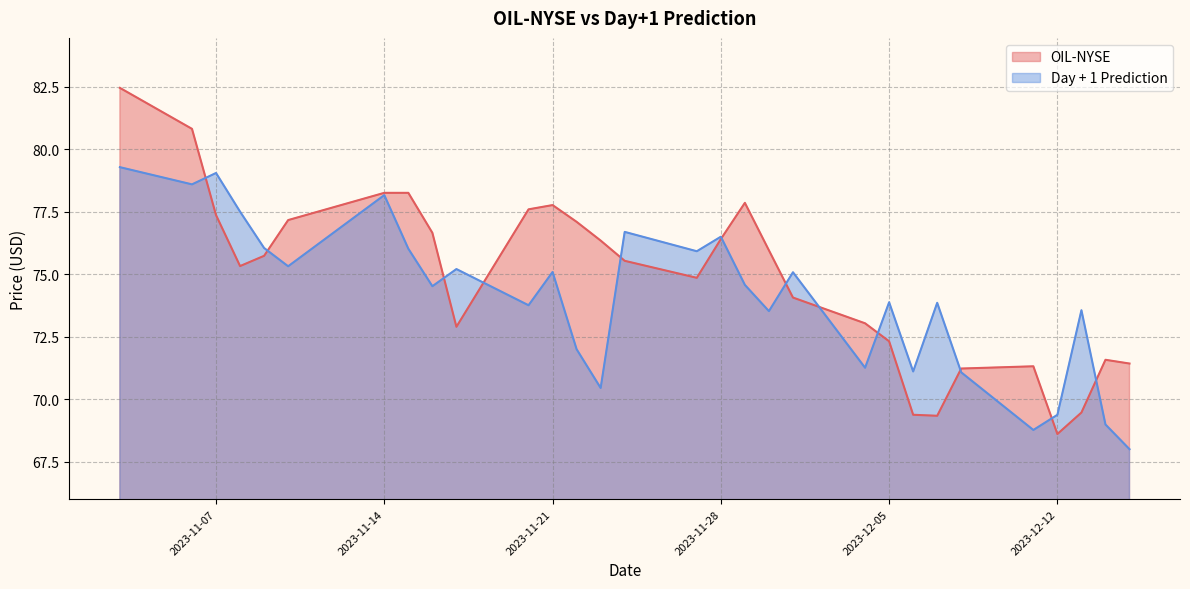

At how many categories does at least one series exceed 72?

24